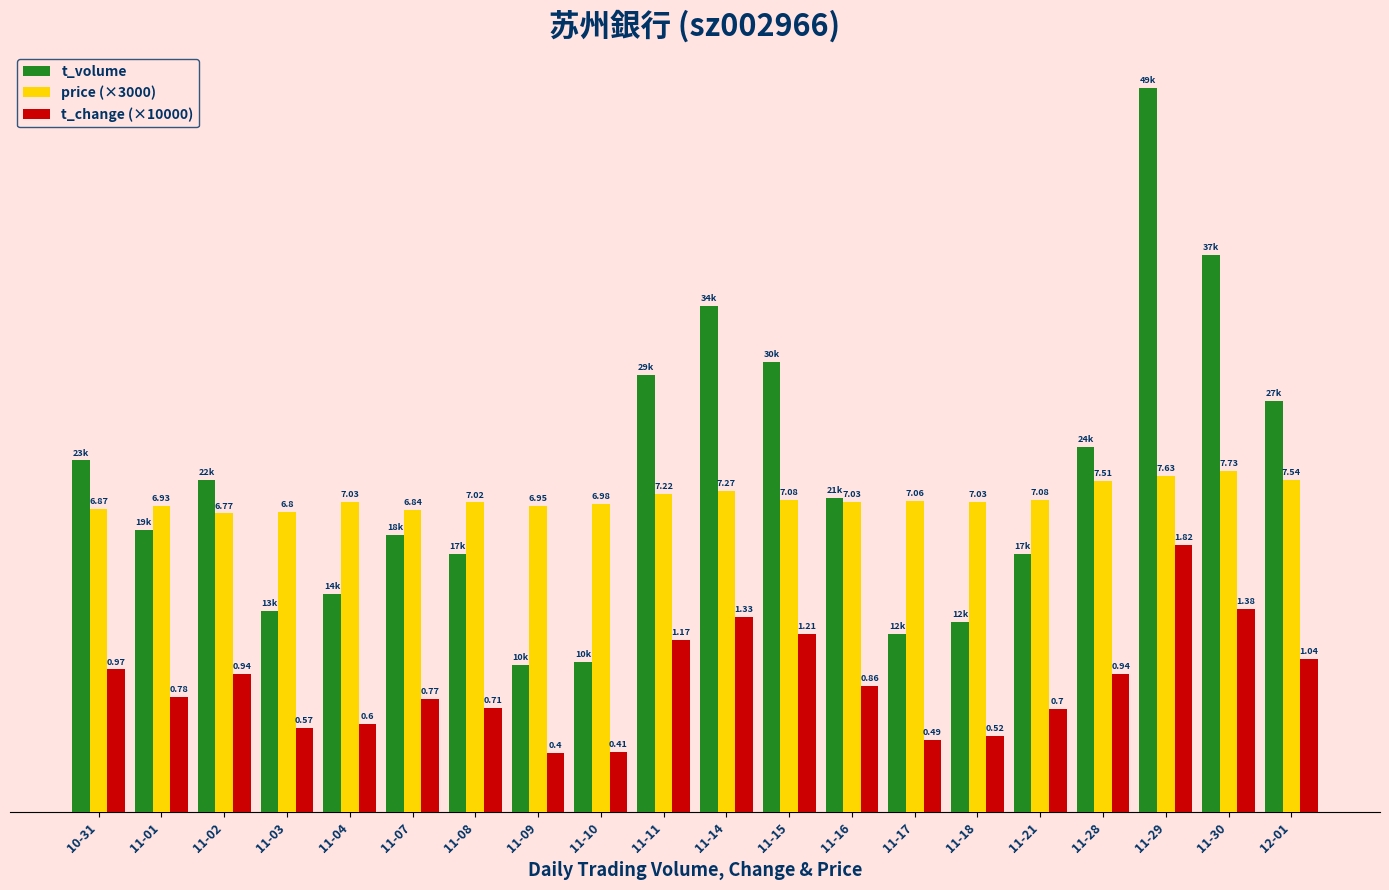

What are all the series names shown in the legend?

t_volume, price (×3000), t_change (×10000)